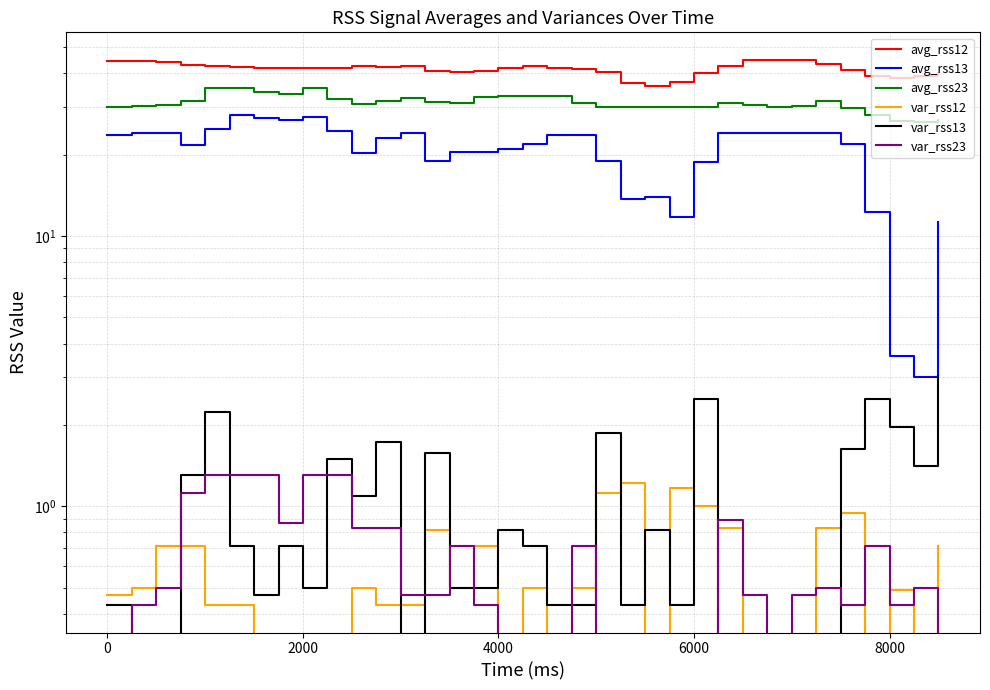

What are all the series names shown in the legend?

avg_rss12, avg_rss13, avg_rss23, var_rss12, var_rss13, var_rss23